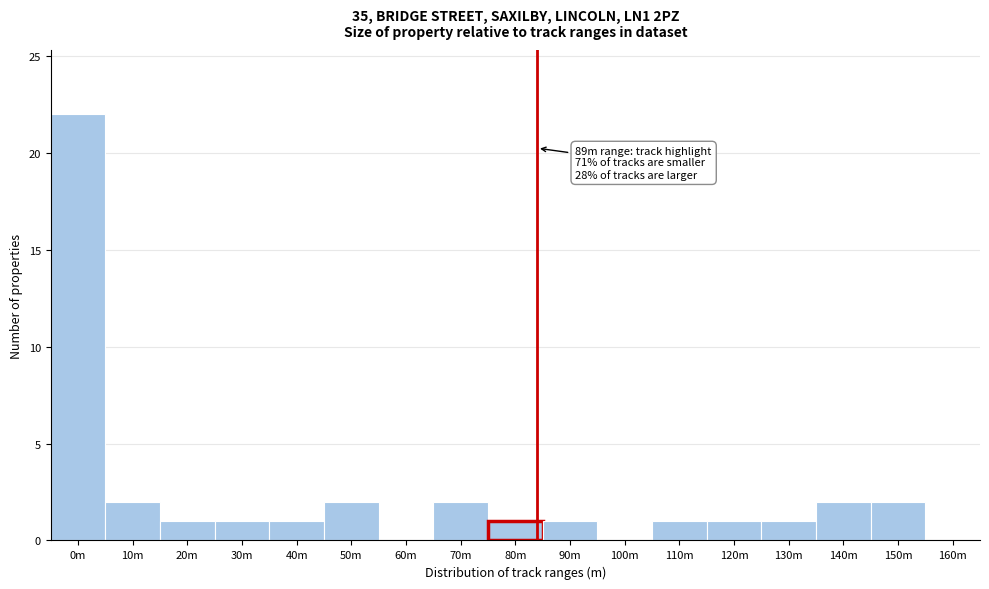

Reading left to right, list all the values displayed in this chart.

0m=22	10m=2	20m=1	30m=1	40m=1	50m=2	60m=0	70m=2	80m=1	90m=1	100m=0	110m=1	120m=1	130m=1	140m=2	150m=2	160m=0